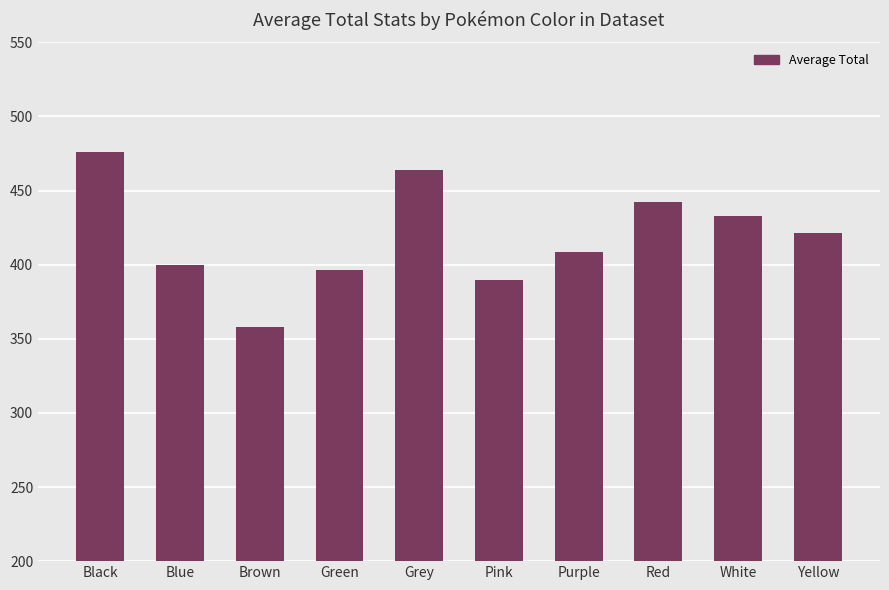

What is the sum of all values?

4187.0